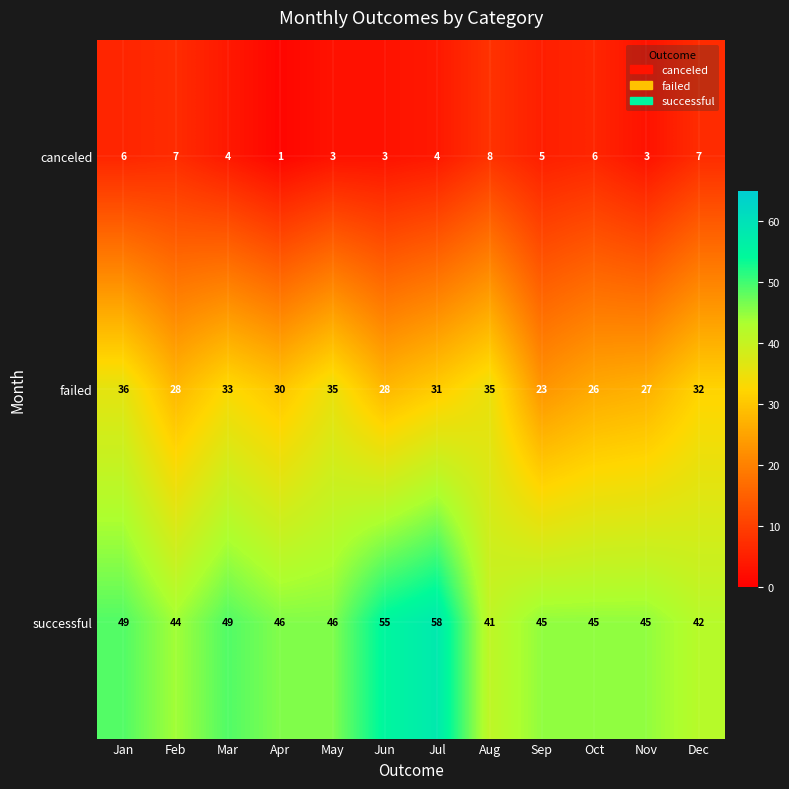

Which series has the largest range (max minus min)?

successful